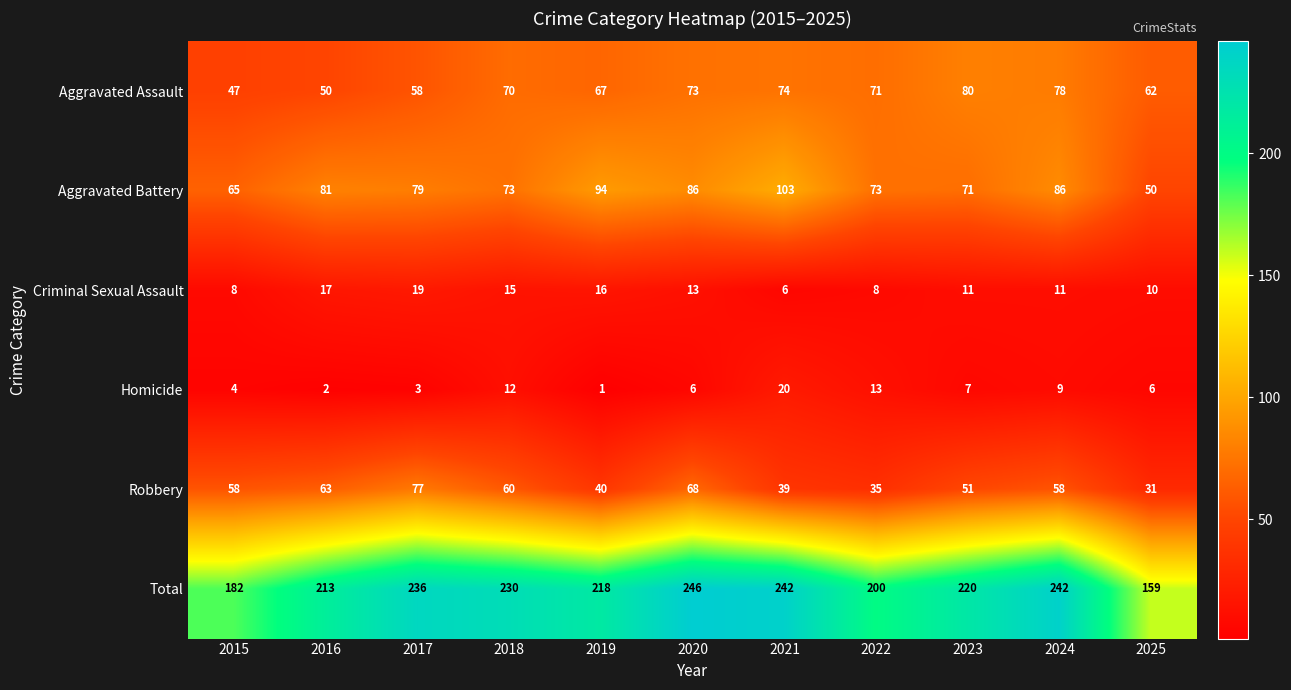

At which category does the chart reach its minimum across all series?

2019